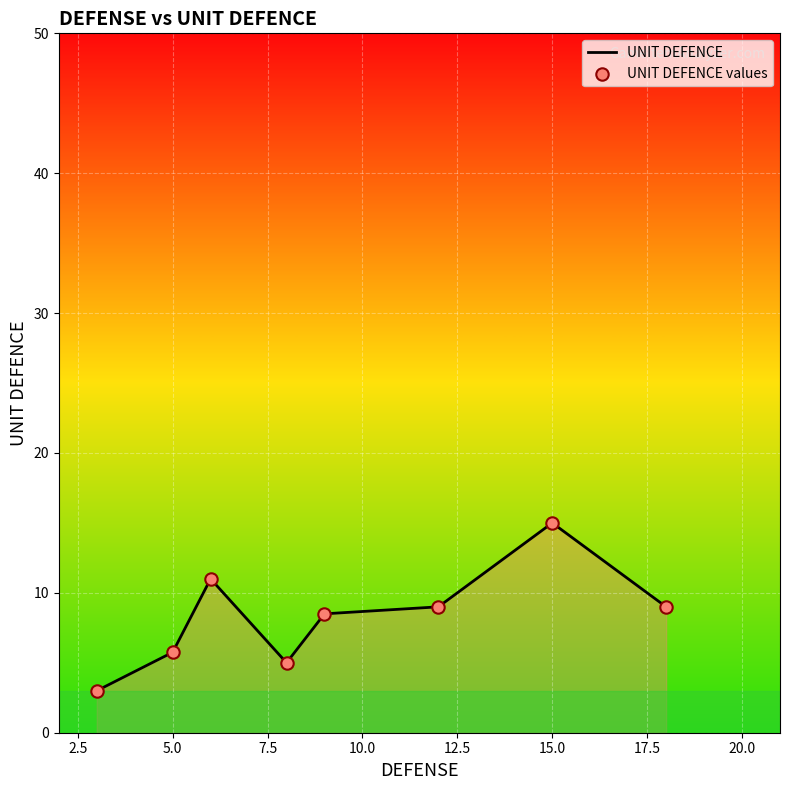

What is the minimum value shown in the chart?

3.0